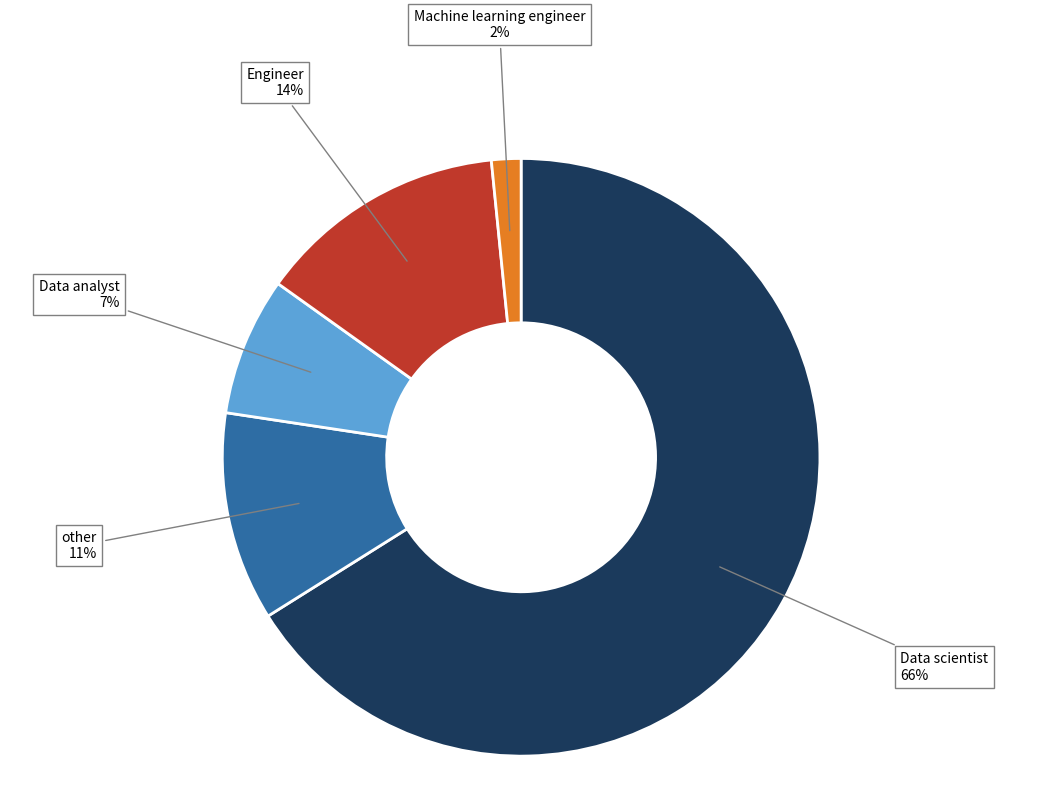

Does Data scientist account for over 50% of the chart?

Yes